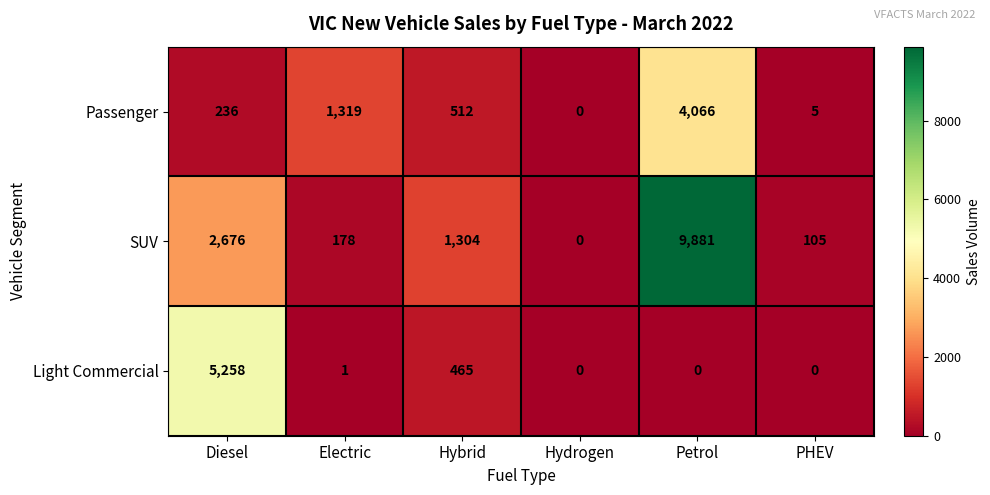

How many series are shown in this chart?

3